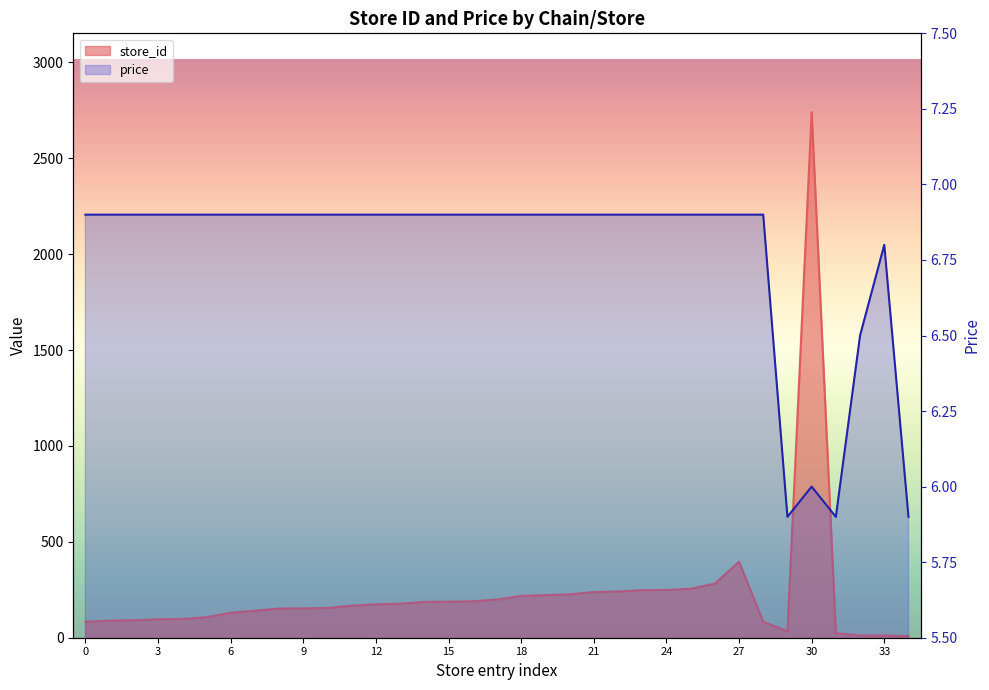

What is the difference between the maximum and minimum values in the price series?

1.0